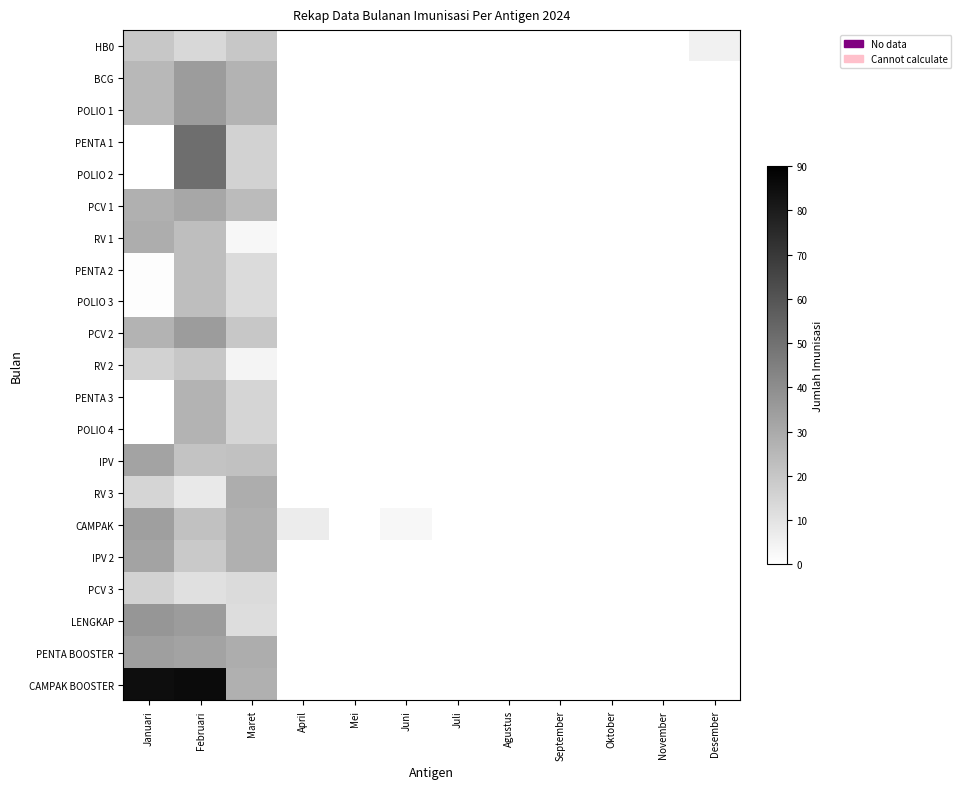

Reading right to left, transcribe all the data shown in this chart.

HB0: Desember=5	November=0	Oktober=0	September=0	Agustus=0	Juli=0	Juni=0	Mei=0	April=0	Maret=20	Februari=14	Januari=20
BCG: Desember=0	November=0	Oktober=0	September=0	Agustus=0	Juli=0	Juni=0	Mei=0	April=0	Maret=27	Februari=35	Januari=25
POLIO 1: Desember=0	November=0	Oktober=0	September=0	Agustus=0	Juli=0	Juni=0	Mei=0	April=0	Maret=27	Februari=35	Januari=25
PENTA 1: Desember=0	November=0	Oktober=0	September=0	Agustus=0	Juli=0	Juni=0	Mei=0	April=0	Maret=16	Februari=51	Januari=0
POLIO 2: Desember=0	November=0	Oktober=0	September=0	Agustus=0	Juli=0	Juni=0	Mei=0	April=0	Maret=16	Februari=51	Januari=0
PCV 1: Desember=0	November=0	Oktober=0	September=0	Agustus=0	Juli=0	Juni=0	Mei=0	April=0	Maret=24	Februari=31	Januari=28
RV 1: Desember=0	November=0	Oktober=0	September=0	Agustus=0	Juli=0	Juni=0	Mei=0	April=0	Maret=3	Februari=23	Januari=29
PENTA 2: Desember=0	November=0	Oktober=0	September=0	Agustus=0	Juli=0	Juni=0	Mei=0	April=0	Maret=13	Februari=23	Januari=1
POLIO 3: Desember=0	November=0	Oktober=0	September=0	Agustus=0	Juli=0	Juni=0	Mei=0	April=0	Maret=13	Februari=23	Januari=1
PCV 2: Desember=0	November=0	Oktober=0	September=0	Agustus=0	Juli=0	Juni=0	Mei=0	April=0	Maret=20	Februari=35	Januari=27
RV 2: Desember=0	November=0	Oktober=0	September=0	Agustus=0	Juli=0	Juni=0	Mei=0	April=0	Maret=4	Februari=20	Januari=16
PENTA 3: Desember=0	November=0	Oktober=0	September=0	Agustus=0	Juli=0	Juni=0	Mei=0	April=0	Maret=15	Februari=27	Januari=0
POLIO 4: Desember=0	November=0	Oktober=0	September=0	Agustus=0	Juli=0	Juni=0	Mei=0	April=0	Maret=15	Februari=27	Januari=0
IPV: Desember=0	November=0	Oktober=0	September=0	Agustus=0	Juli=0	Juni=0	Mei=0	April=0	Maret=22	Februari=21	Januari=32
RV 3: Desember=0	November=0	Oktober=0	September=0	Agustus=0	Juli=0	Juni=0	Mei=0	April=0	Maret=29	Februari=8	Januari=15
CAMPAK: Desember=0	November=0	Oktober=0	September=0	Agustus=0	Juli=0	Juni=3	Mei=0	April=7	Maret=28	Februari=22	Januari=34
IPV 2: Desember=0	November=0	Oktober=0	September=0	Agustus=0	Juli=0	Juni=0	Mei=0	April=0	Maret=28	Februari=19	Januari=32
PCV 3: Desember=0	November=0	Oktober=0	September=0	Agustus=0	Juli=0	Juni=0	Mei=0	April=0	Maret=13	Februari=11	Januari=16
LENGKAP: Desember=0	November=0	Oktober=0	September=0	Agustus=0	Juli=0	Juni=0	Mei=0	April=0	Maret=12	Februari=35	Januari=37
PENTA BOOSTER: Desember=0	November=0	Oktober=0	September=0	Agustus=0	Juli=0	Juni=0	Mei=0	April=0	Maret=29	Februari=32	Januari=34
CAMPAK BOOSTER: Desember=0	November=0	Oktober=0	September=0	Agustus=0	Juli=0	Juni=0	Mei=0	April=0	Maret=28	Februari=86	Januari=85